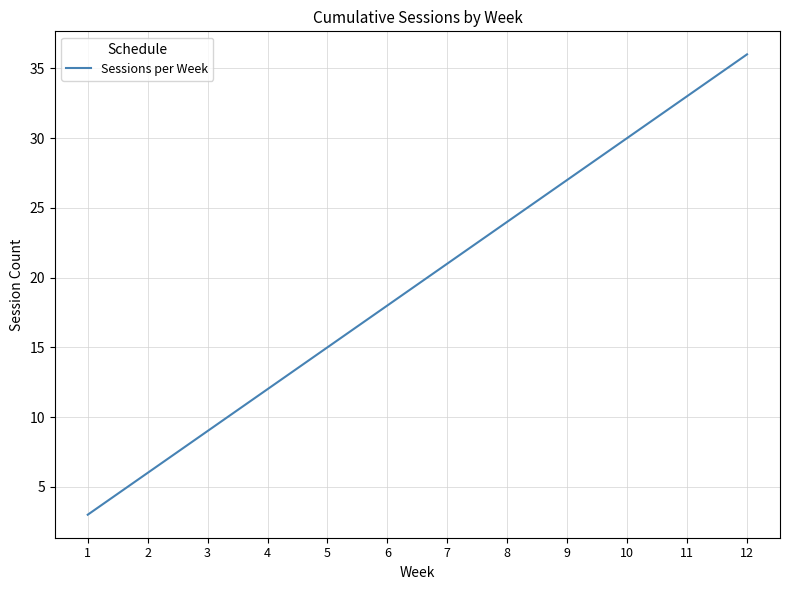

At which label is the value closest to 19?

6